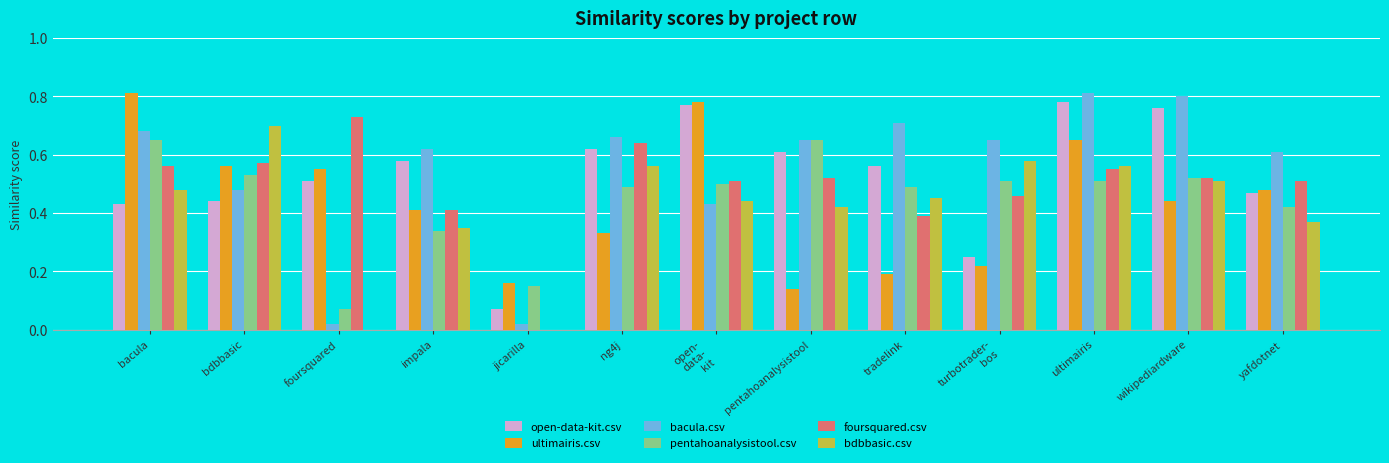

At which label does foursquared.csv reach its peak?

foursquared